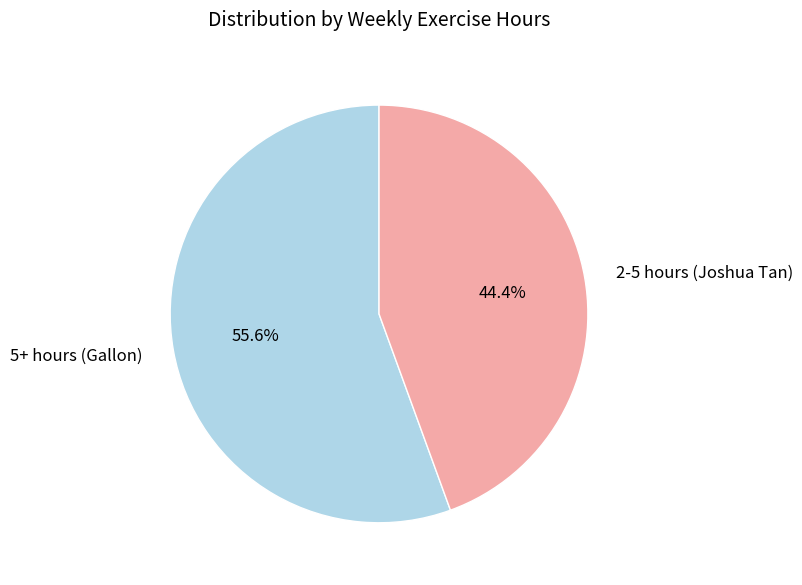

The 5+ hours (Gallon) slice represents 65% of the pie. True or false?

False